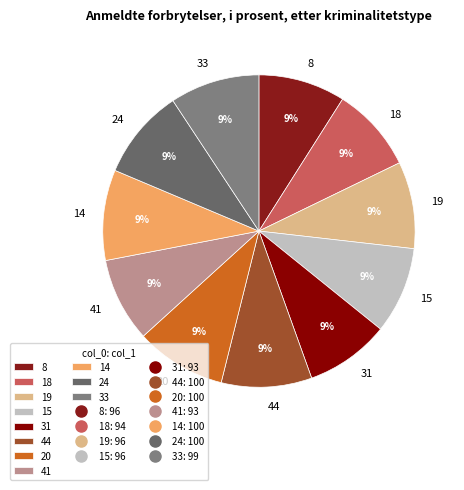

Is 15 the majority of the pie?

No